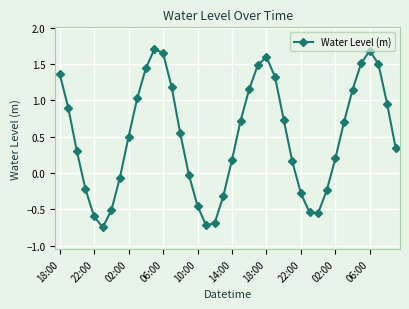

What is the difference between the maximum and minimum values?

2.5